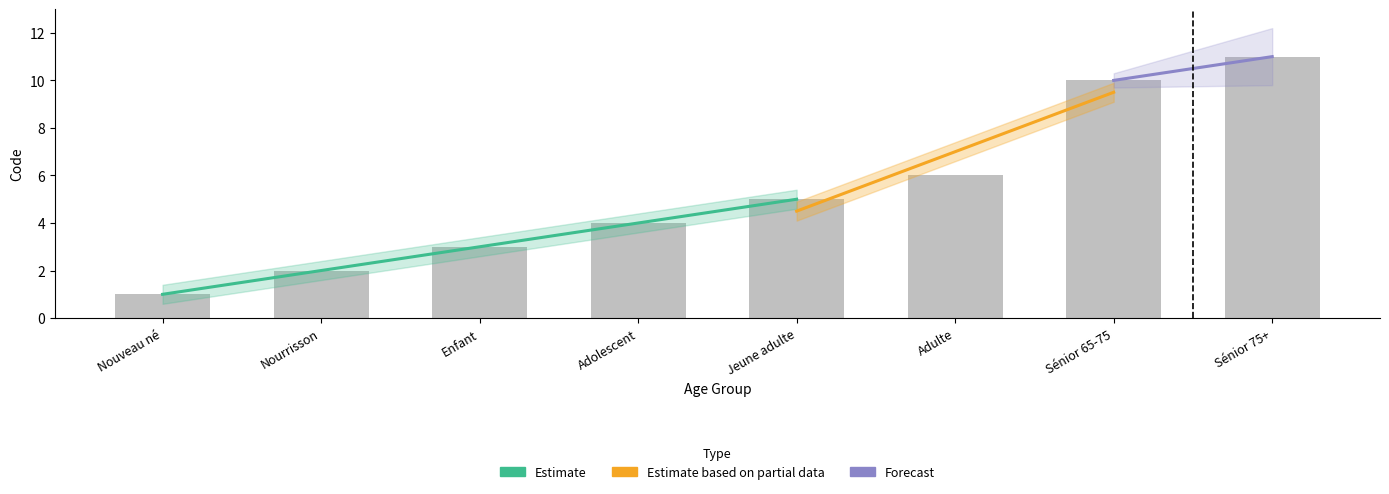

How many values are below 5?

4